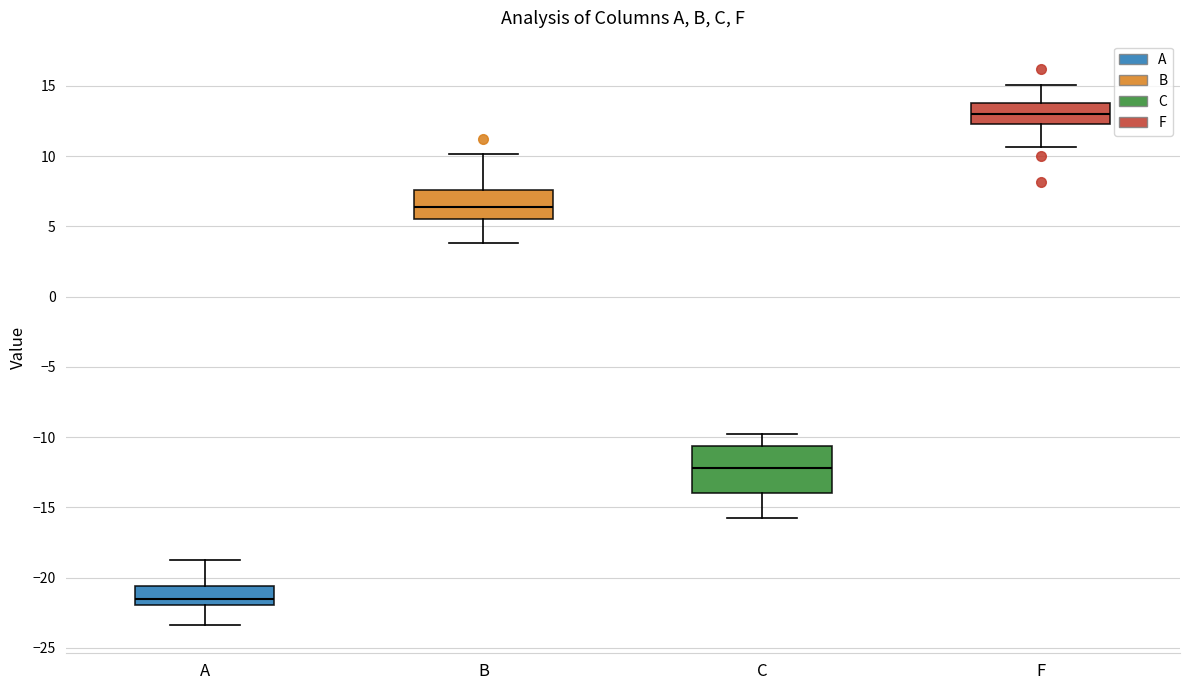

Where does the upper whisker of the box for F end on the y-axis? The values are not printed on the chart, so give them approximately, as read against the axis.

15.0